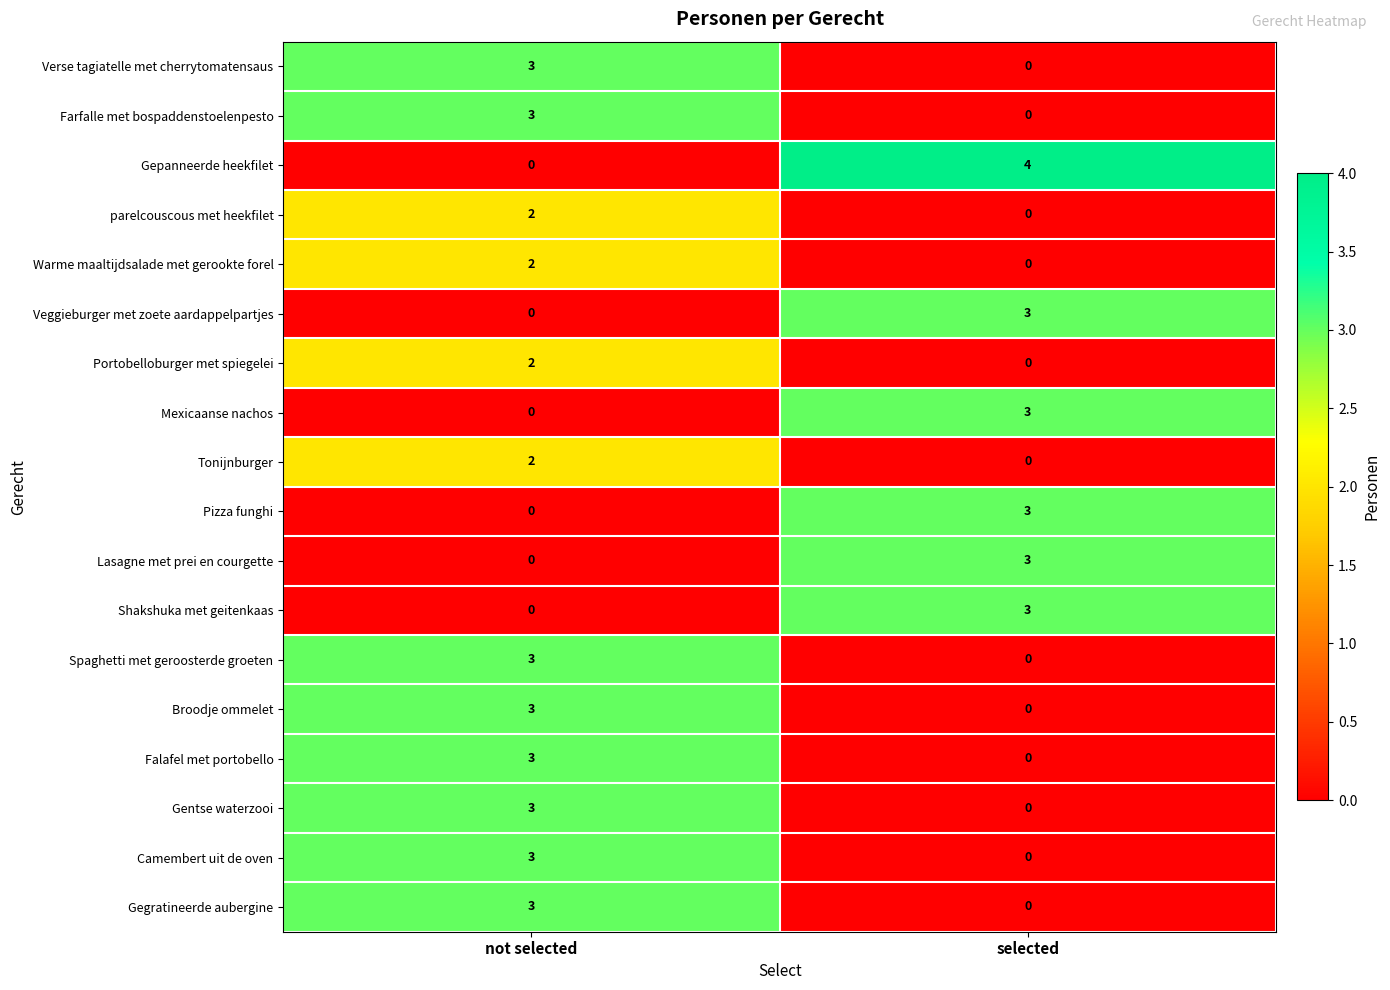

Which series has the largest range (max minus min)?

Gepanneerde heekfilet